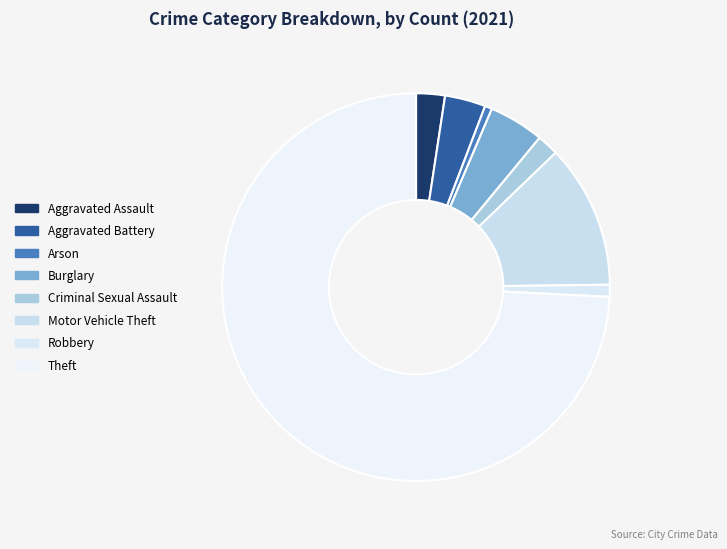

Is the sum of Aggravated Assault and Motor Vehicle Theft greater than half?

No